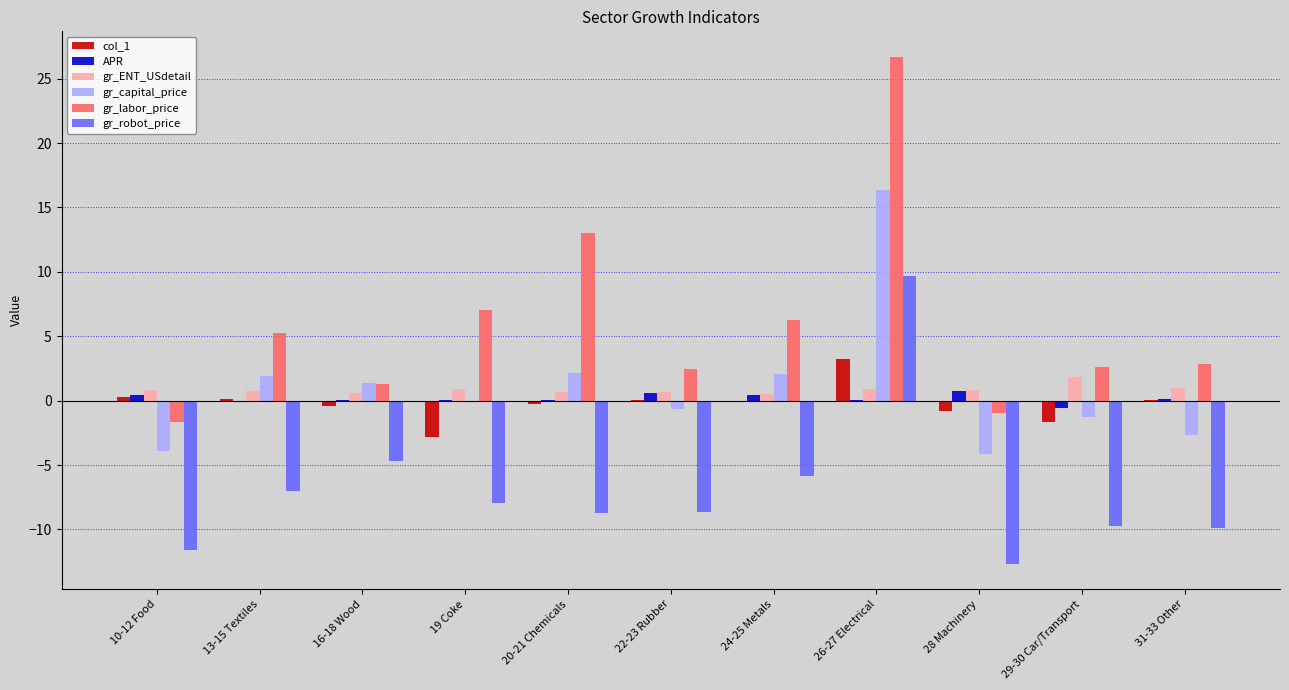

The gr_robot_price series shows -14.3 at 20-21 Chemicals. True or false?

False